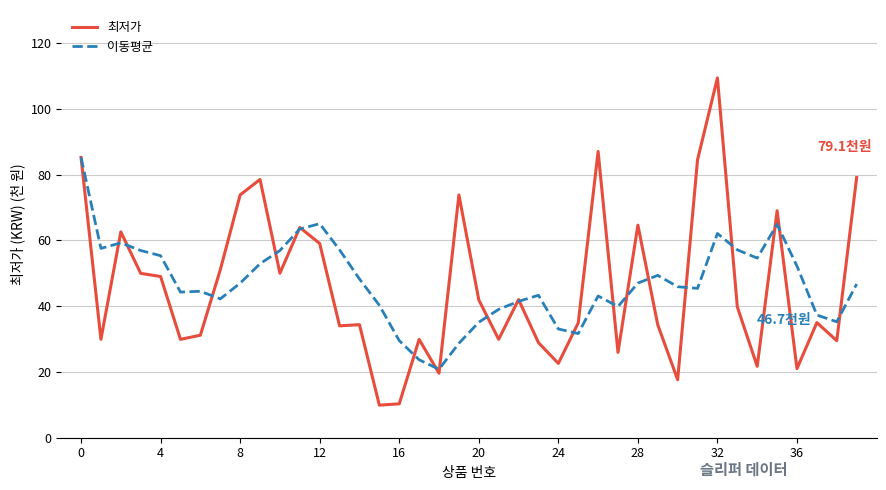

How many categories are shown in the chart?

40